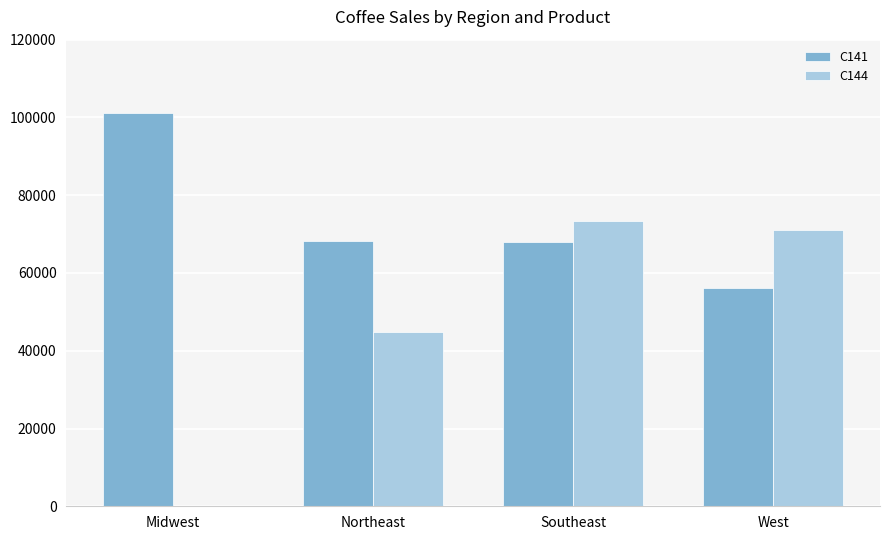

At which label does C141 reach its peak?

Midwest